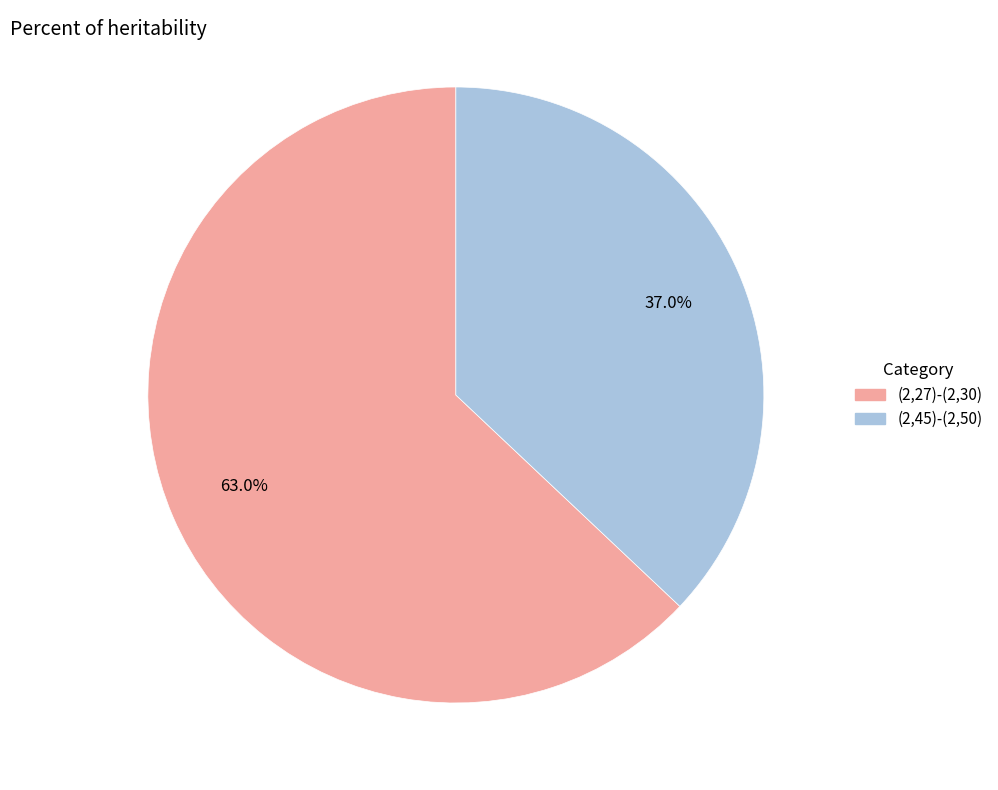

How many slices are in this pie chart?

2